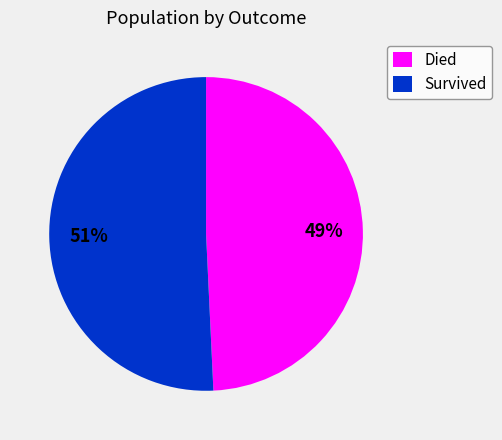

Count the number of slices in the pie.

2